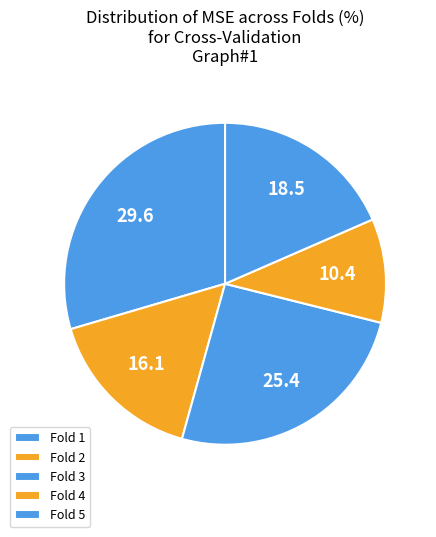

True or false: Fold 2 accounts for 11% of the total.

False